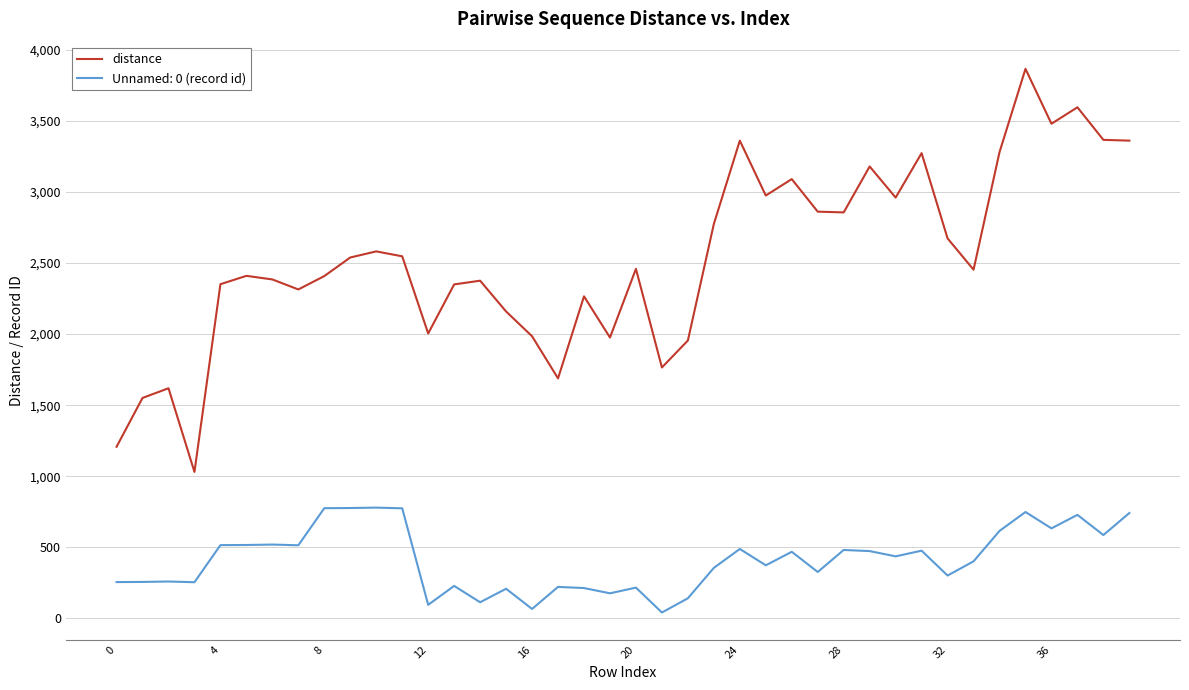

Which series has the widest spread of values?

distance